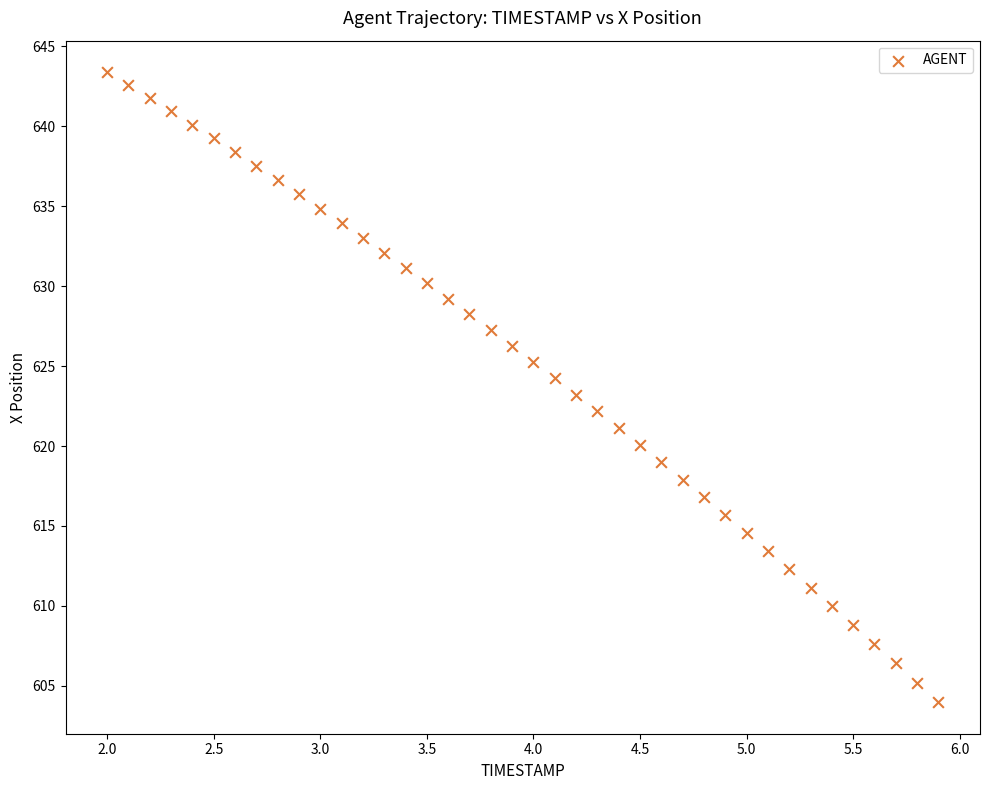

What is the range of Y values (max minus min)?

39.4